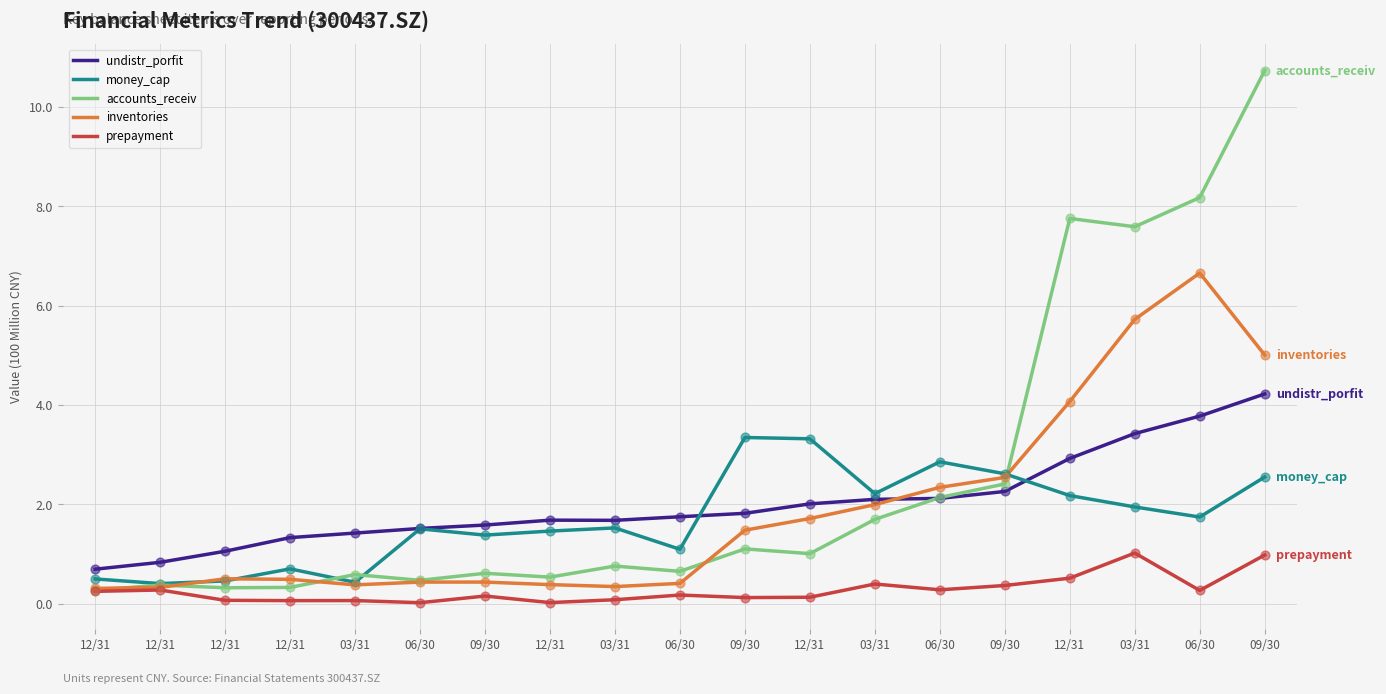

At how many categories does at least one series exceed 10?

1